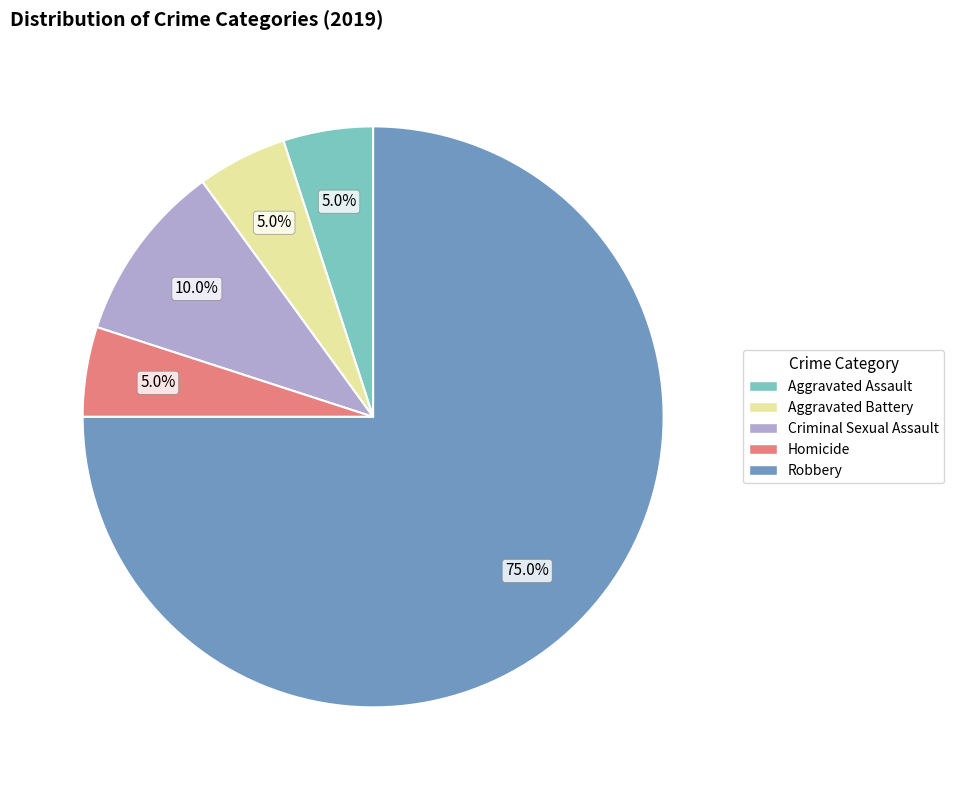

To the nearest percent, what is the combined percentage of Homicide and Aggravated Battery?

10%